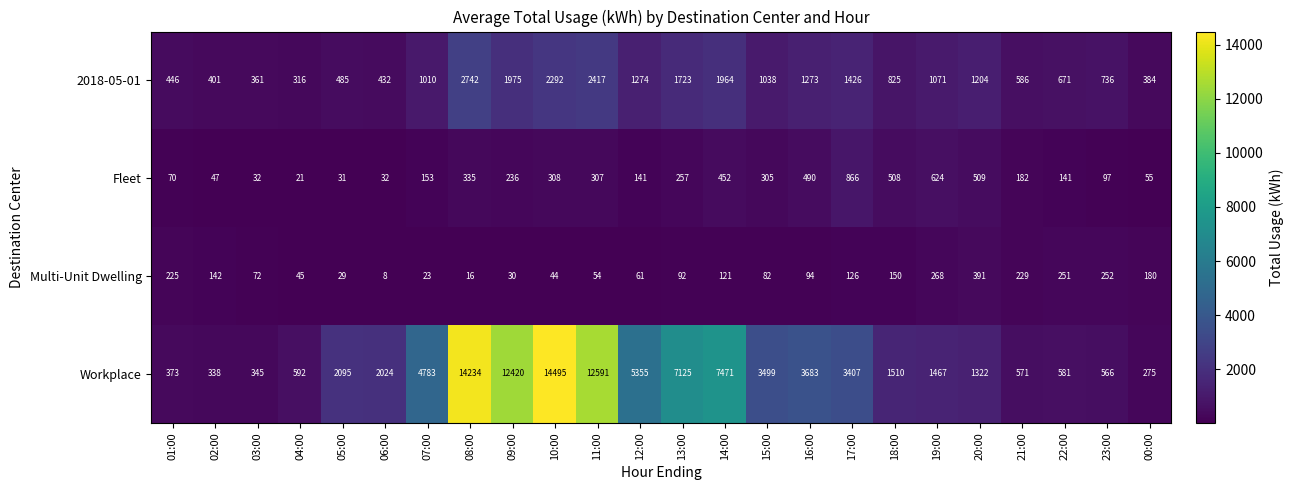

At 05:00, list the series in order from largest to smallest.

Workplace, 2018-05-01, Fleet, Multi-Unit Dwelling